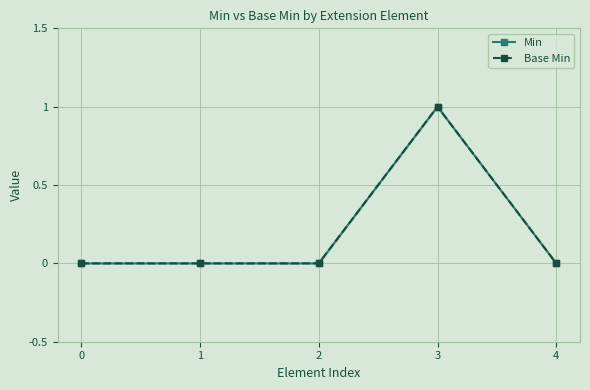

Which series changed the most between 0 and 4?

Min